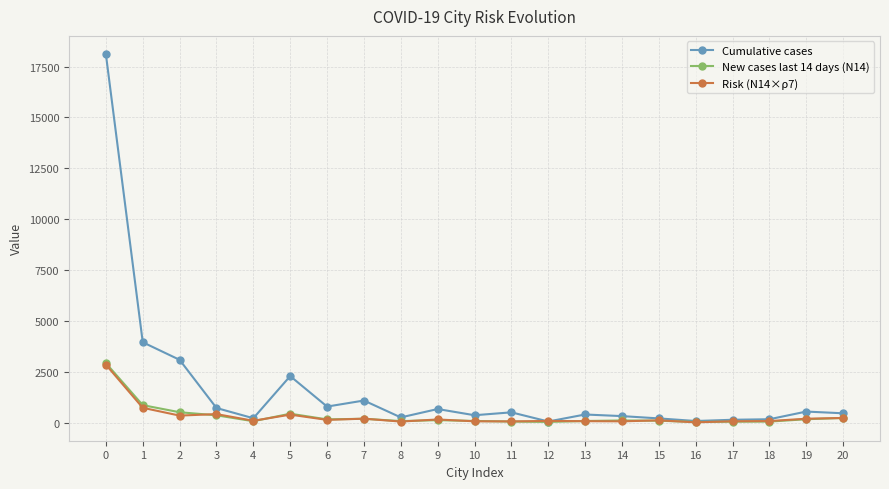

Which series changed the most between 0 and 11?

Cumulative cases